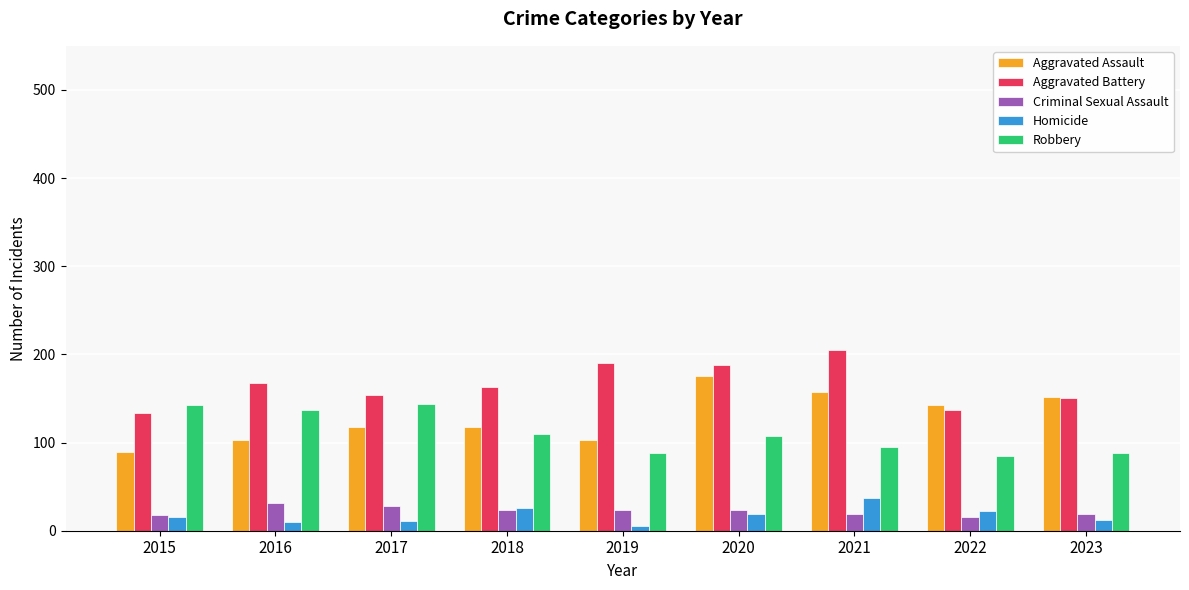

What is the difference between the highest and lowest values at 2022?

127